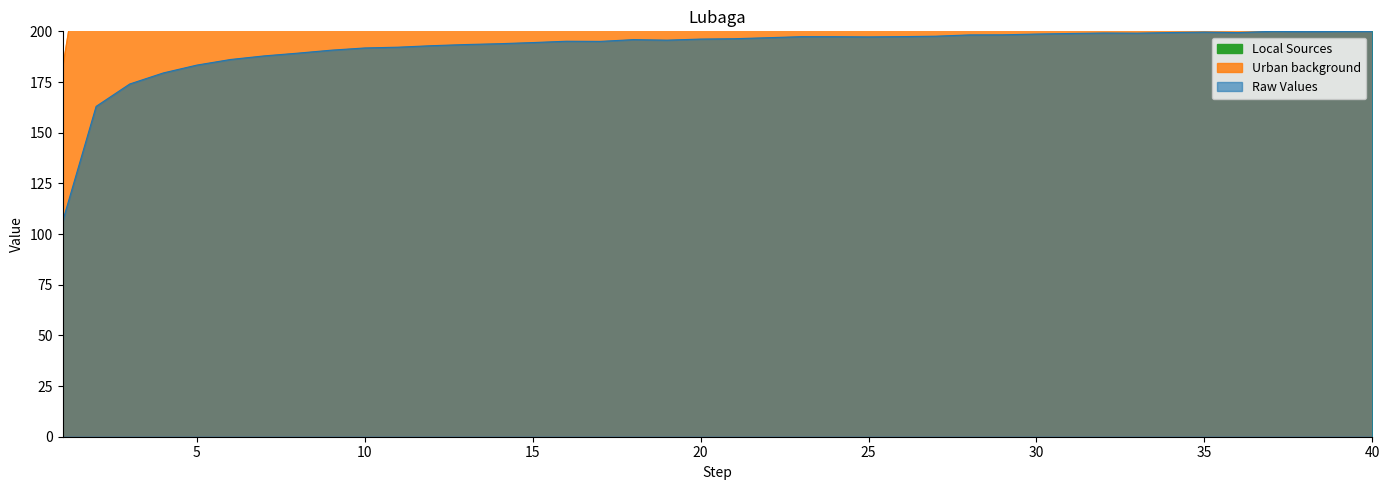

True or false: Urban background has more than 1 interior local peaks.

False